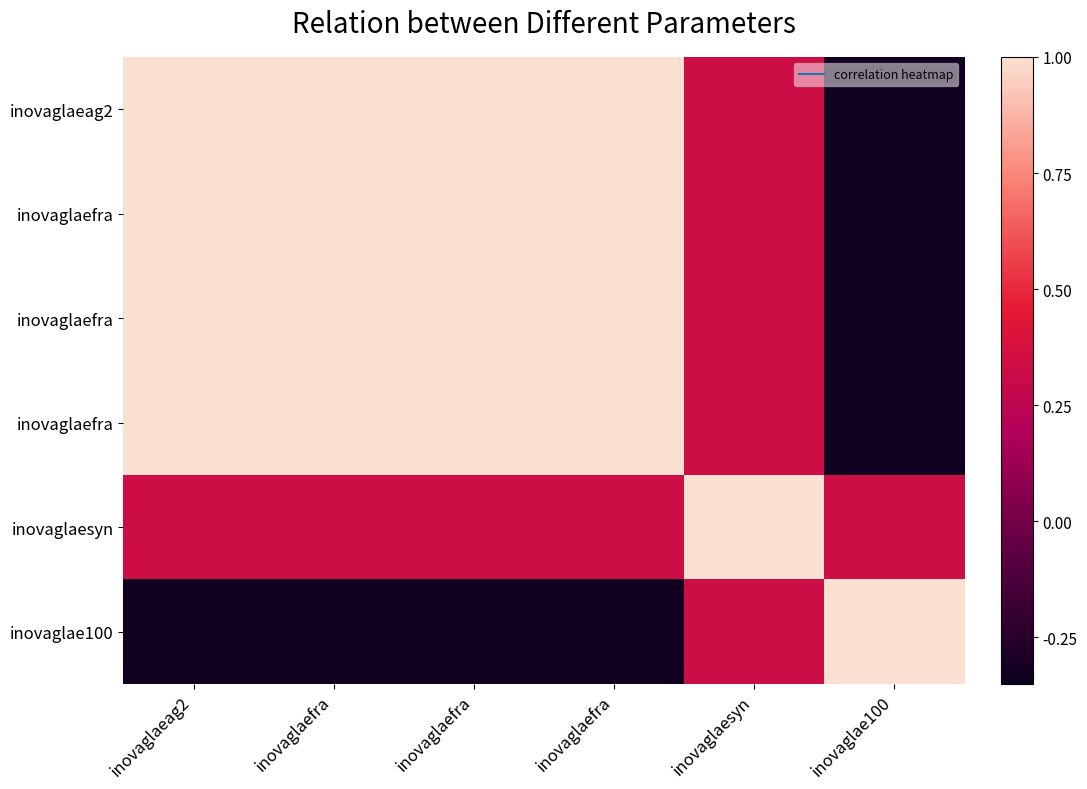

Which has a higher value, inovaglaeag2 or inovaglaefra?

inovaglaeag2